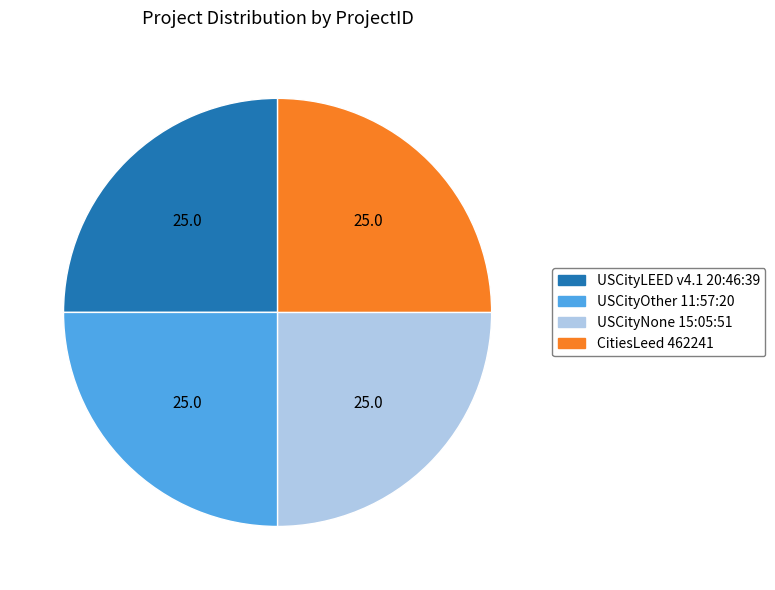

Is it true that USCityLEED v4.1 20:46:39 is 25% of the pie?

True